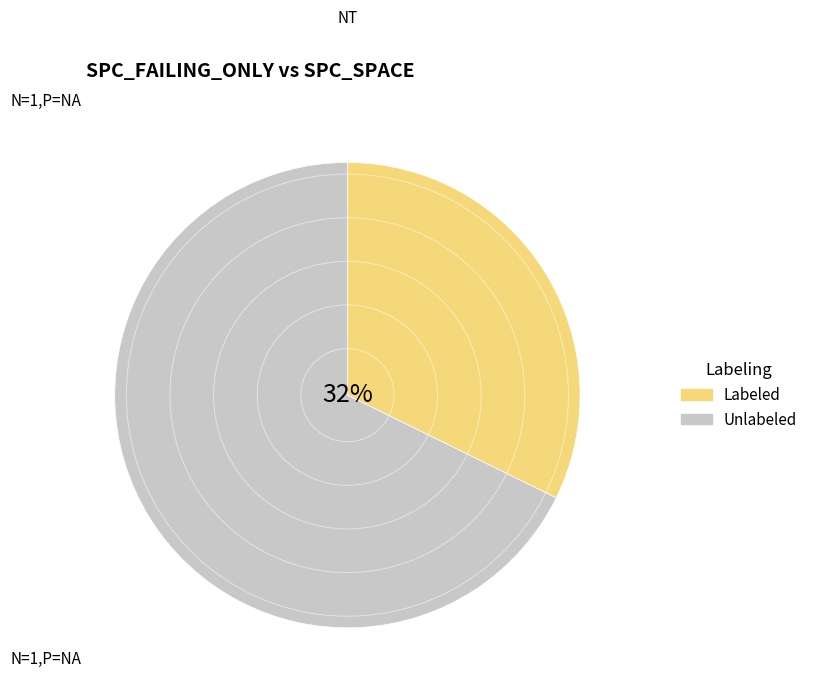

Which category has the smallest portion of the pie?

Labeled